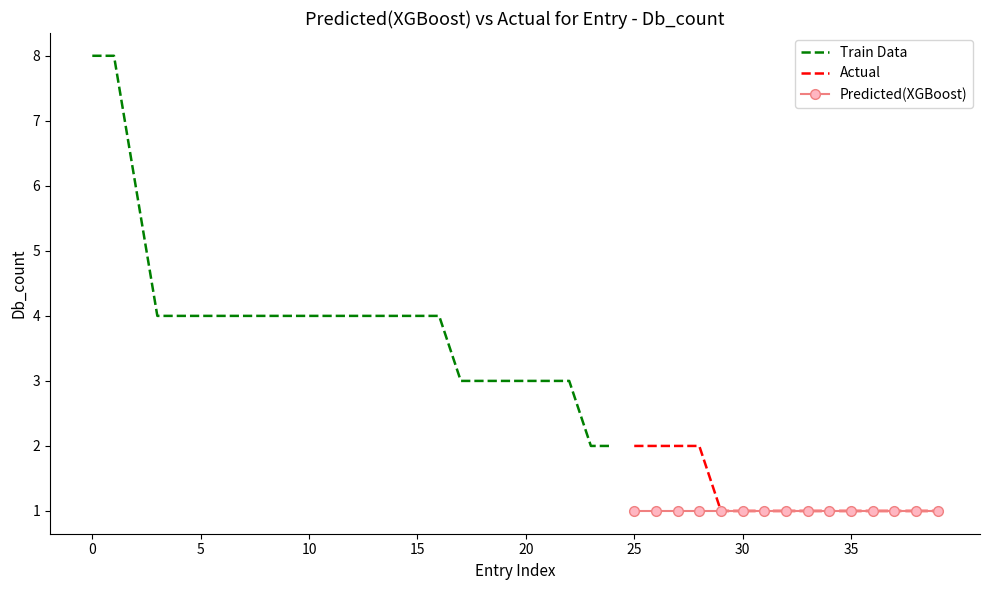

What is the smallest value displayed?

1